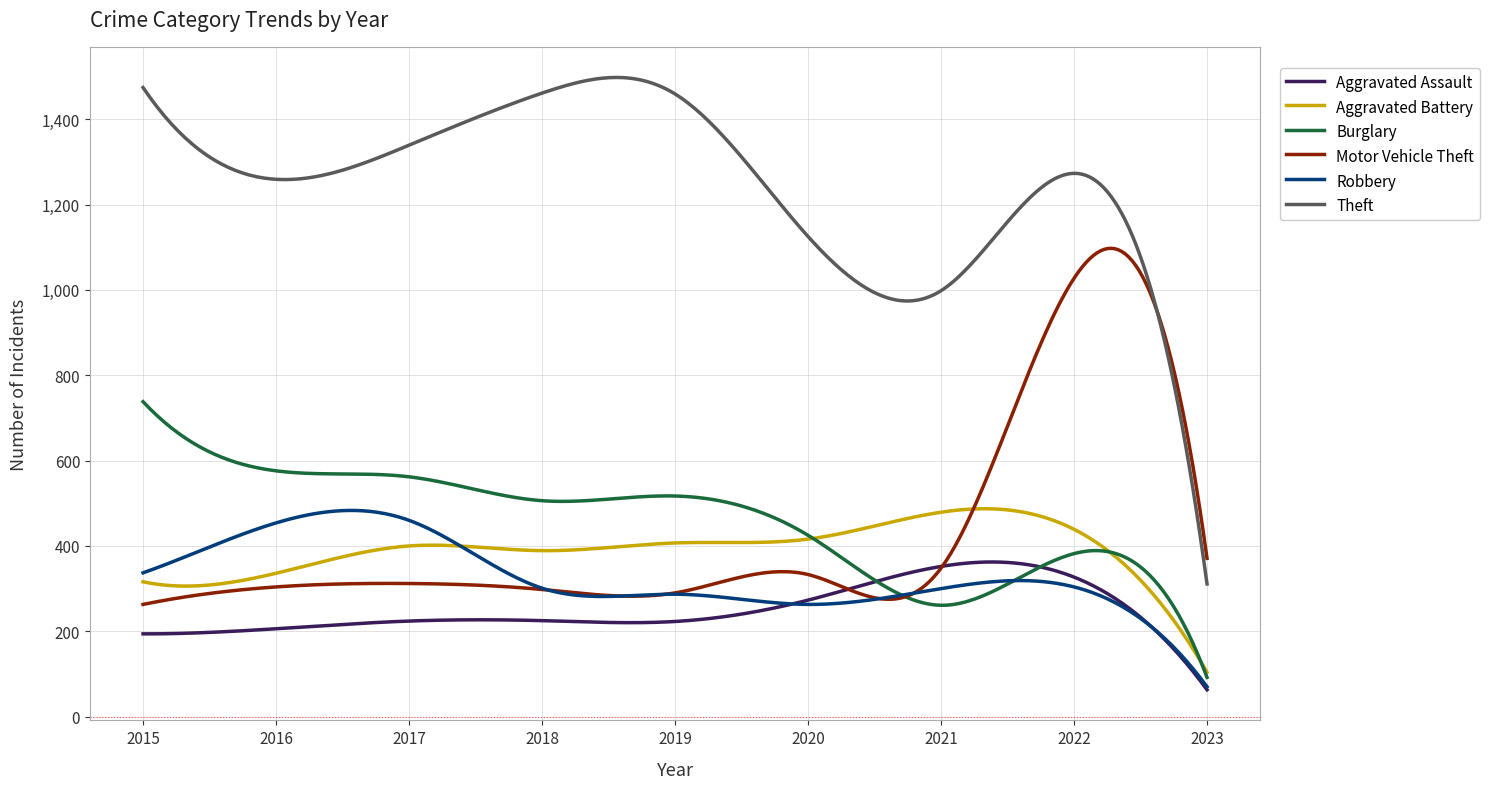

Which series has the largest range (max minus min)?

Theft